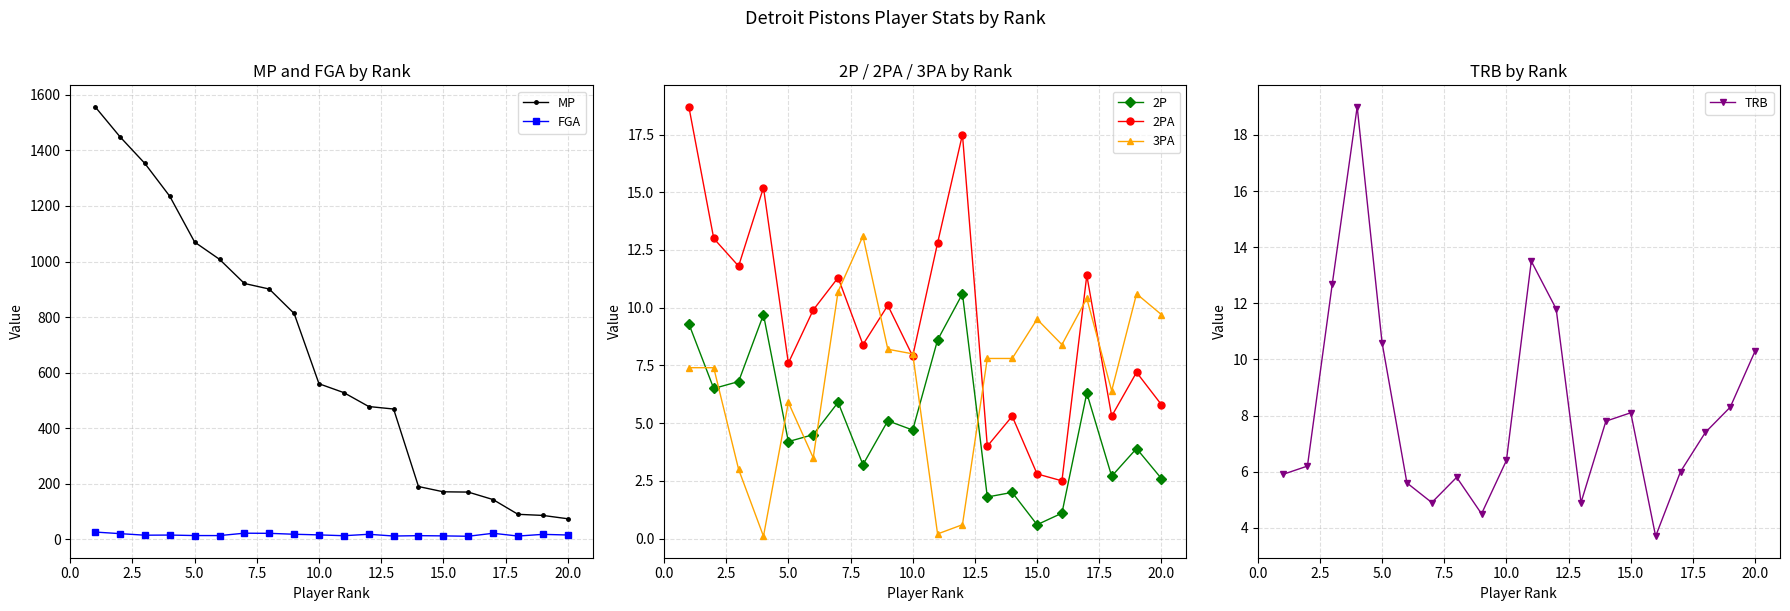

How many categories are shown in the chart?

20